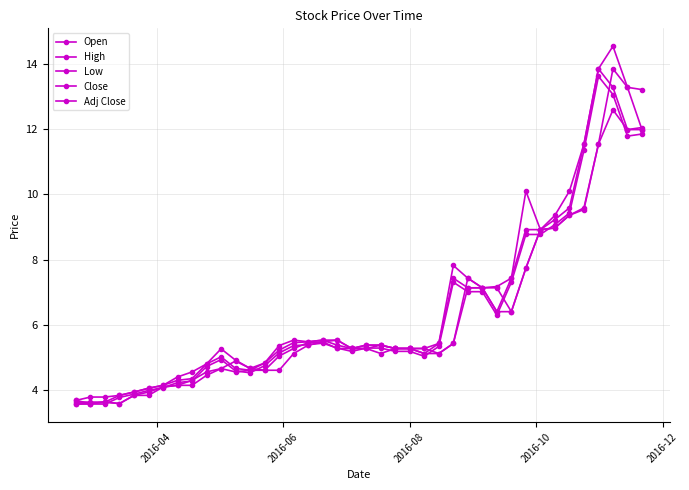

True or false: High and Low cross at least once.

False